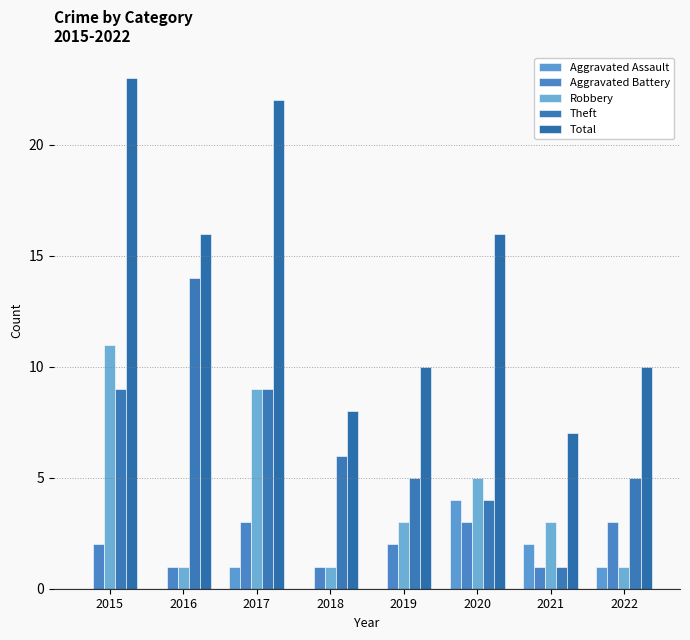

What is the value of the Total bar at the 7th from the left?

7